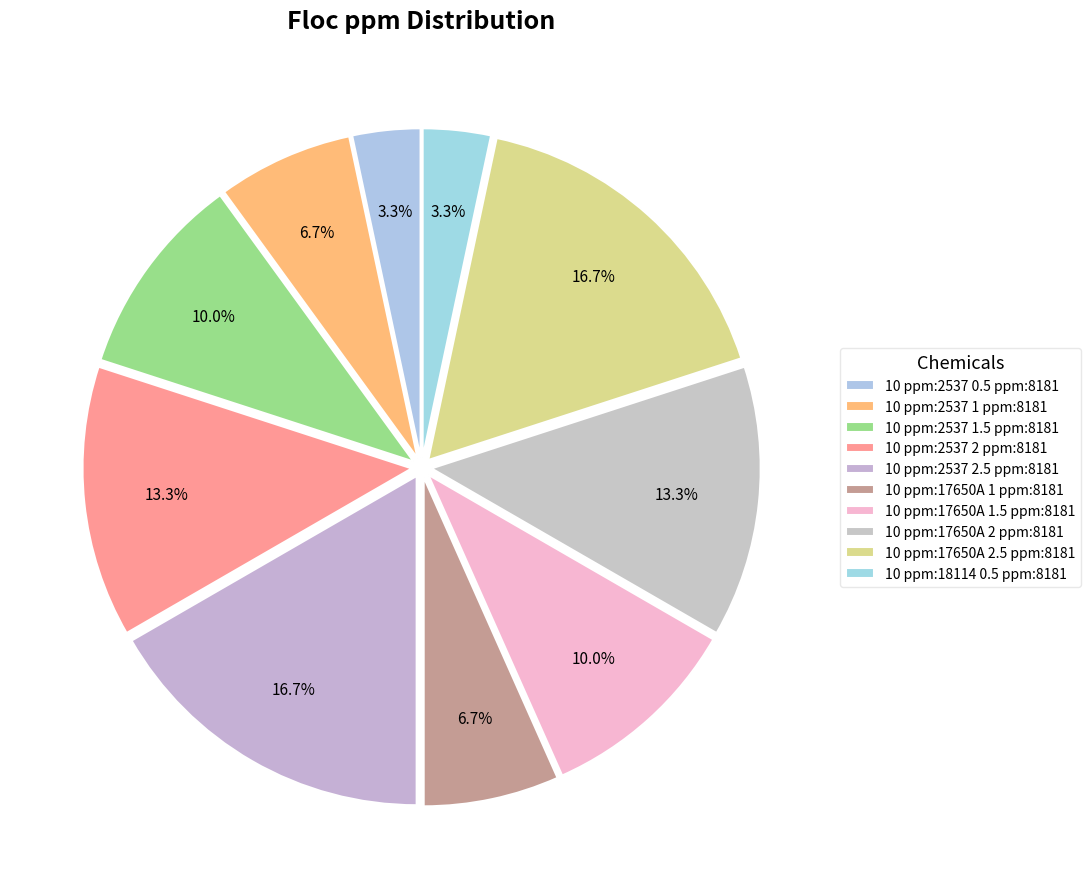

Count the number of slices in the pie.

10